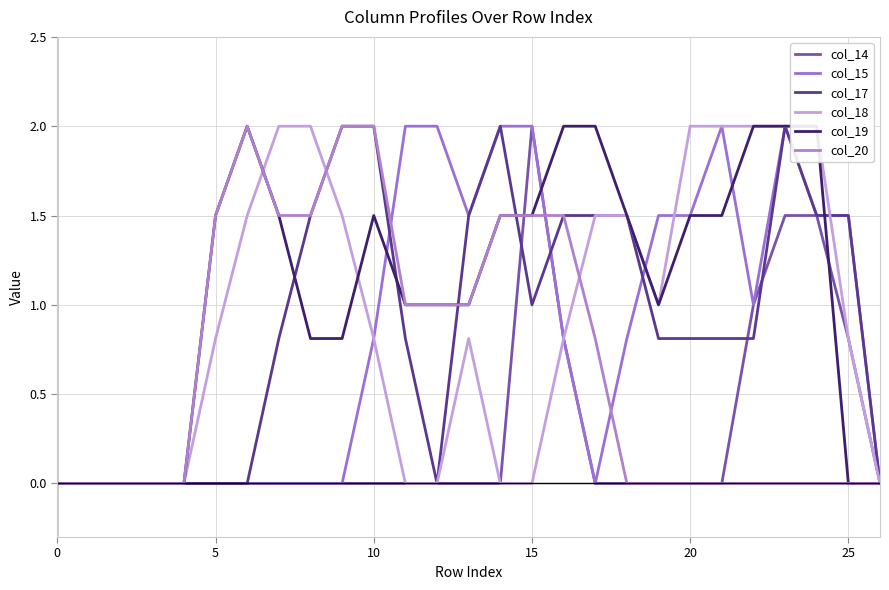

The value of col_19 at 15 is 0.7. True or false?

False